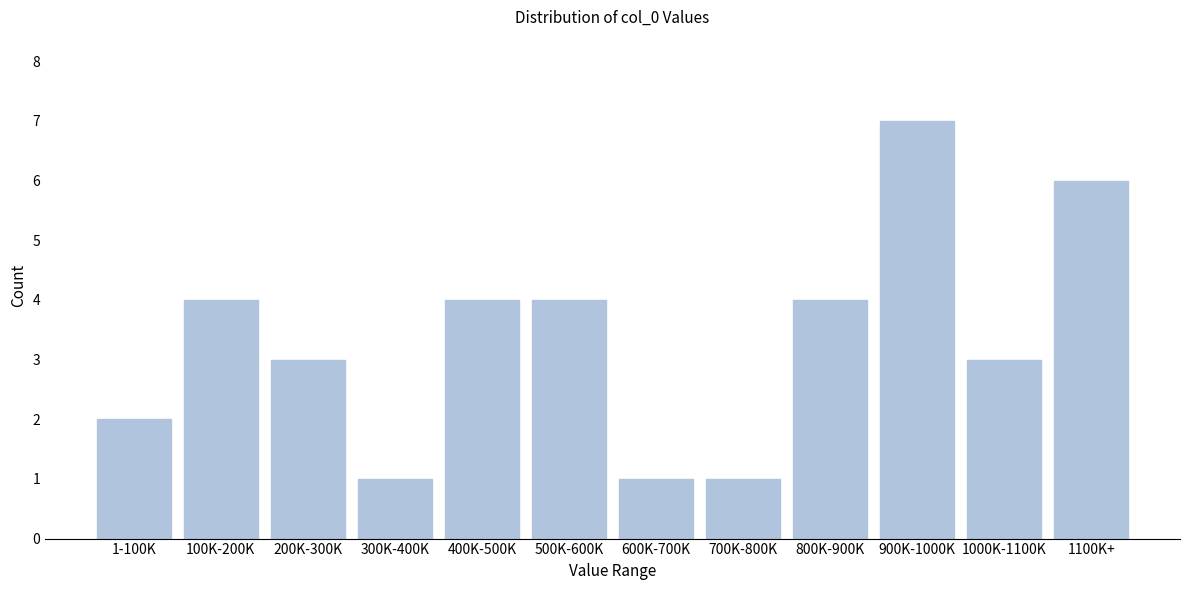

Reading left to right, list all the values displayed in this chart.

2	4	3	1	4	4	1	1	4	7	3	6